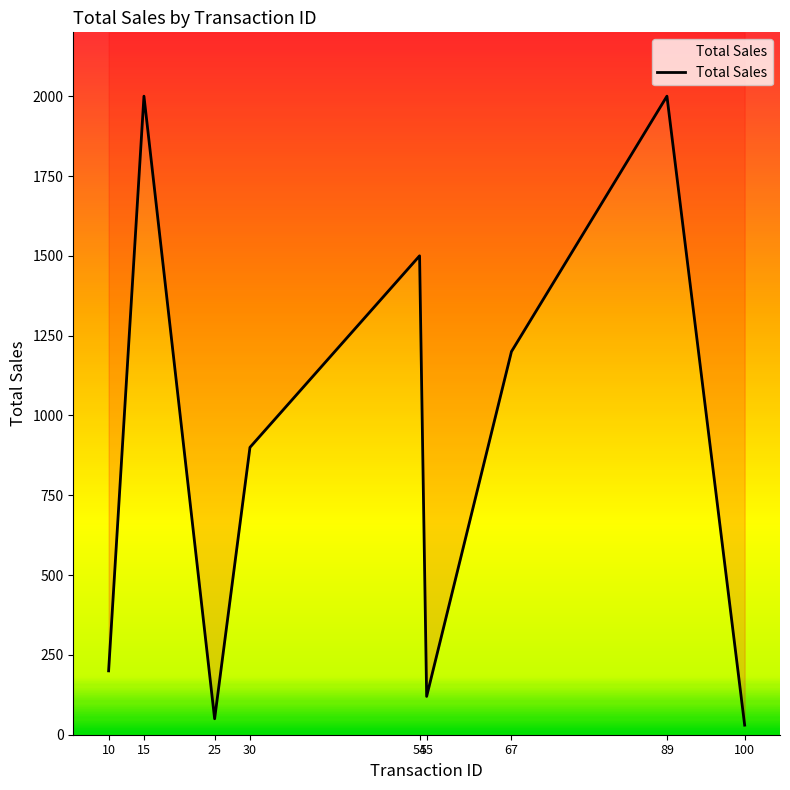

At which label is the value closest to 1015?

30